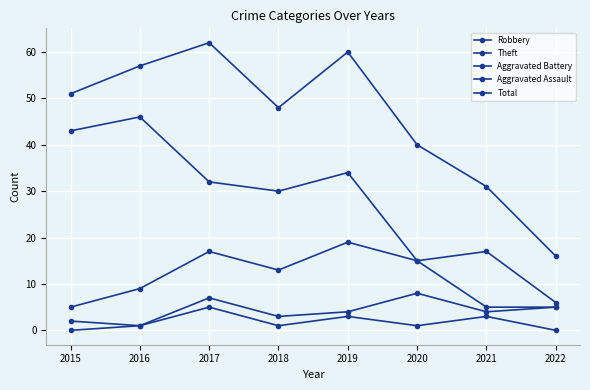

How many series are shown in this chart?

5